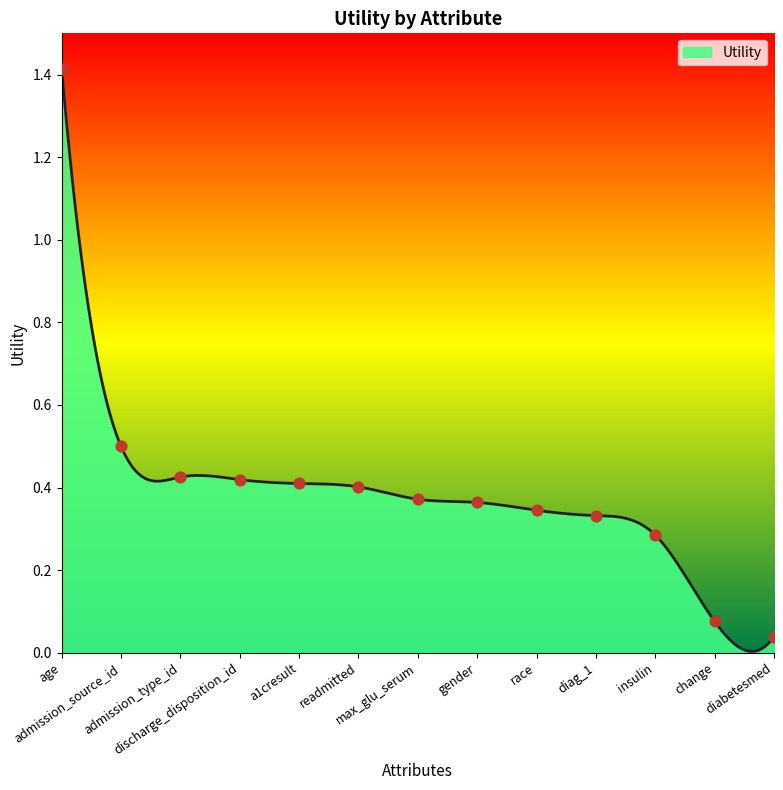

Which has a higher value, age or race?

age